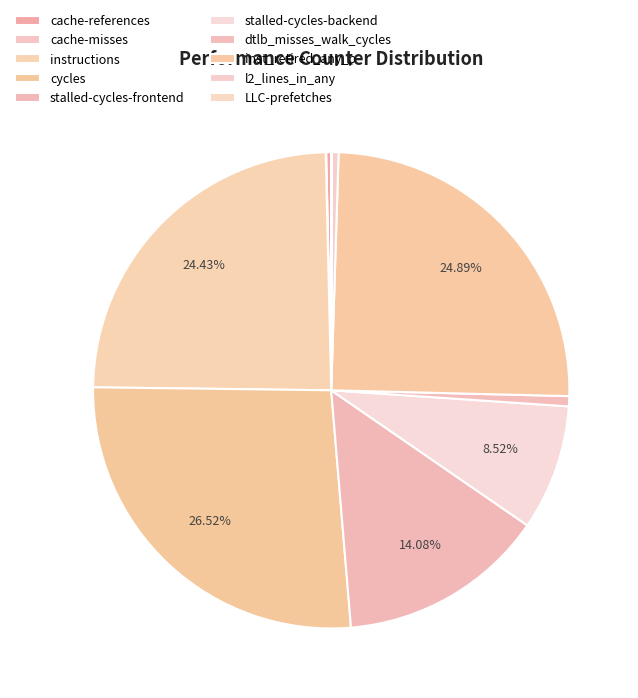

What is the smallest slice in the pie chart?

cache-misses